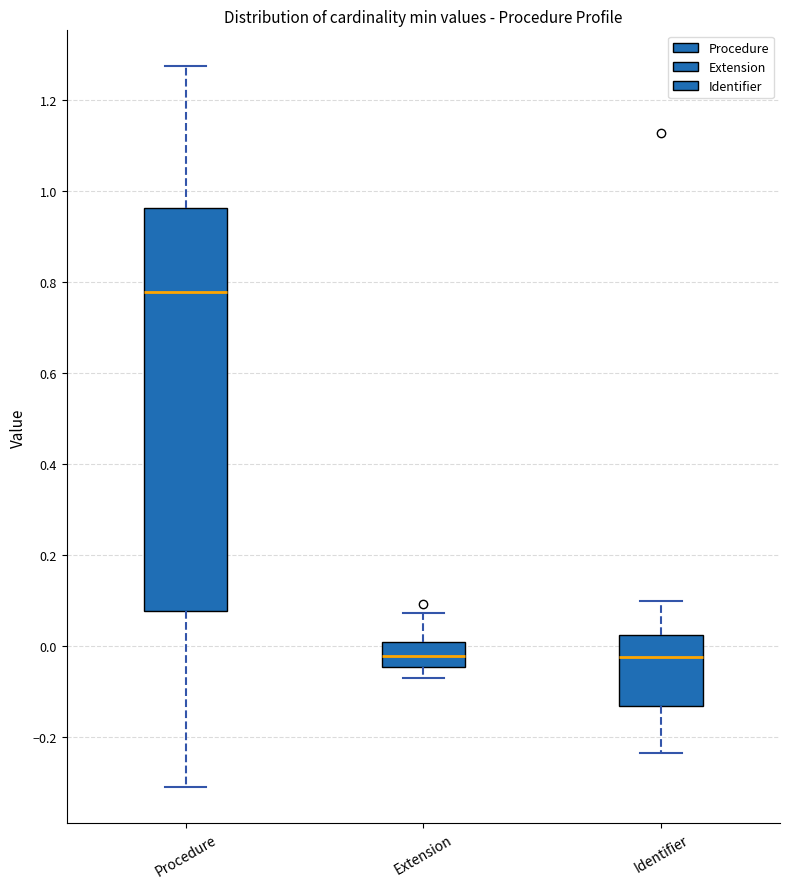

Which box has the highest median line?

Procedure